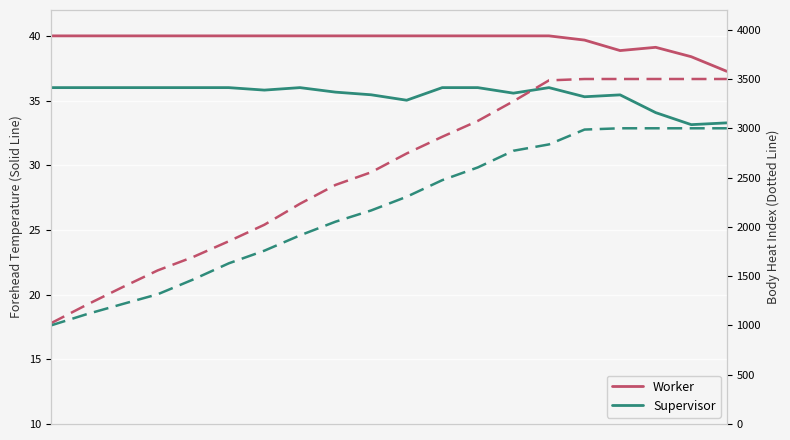

How many values in the Worker series are below 2744?

10